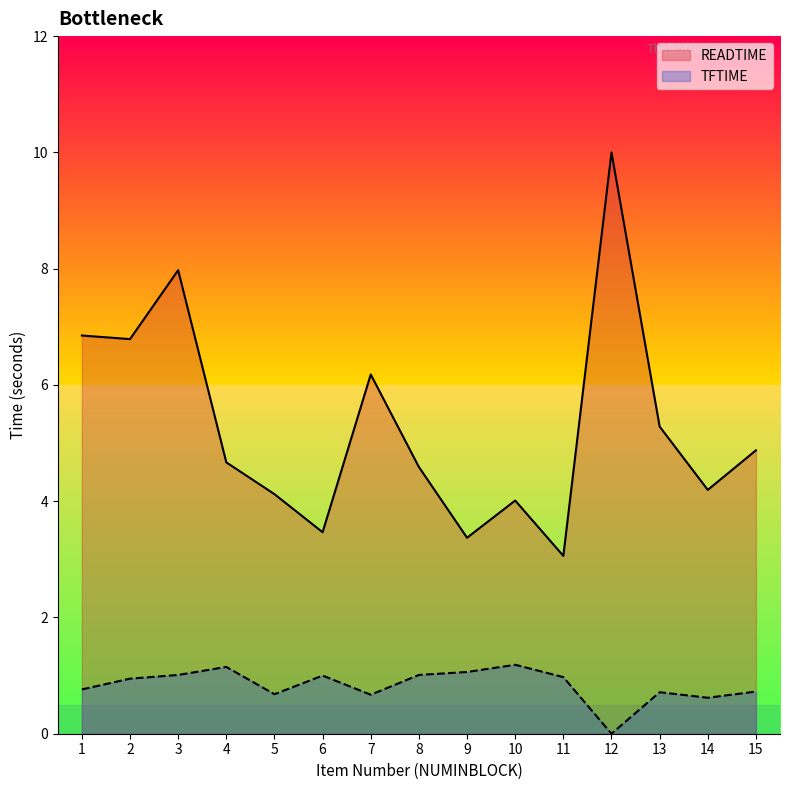

True or false: TFTIME and READTIME intersect in this chart.

False